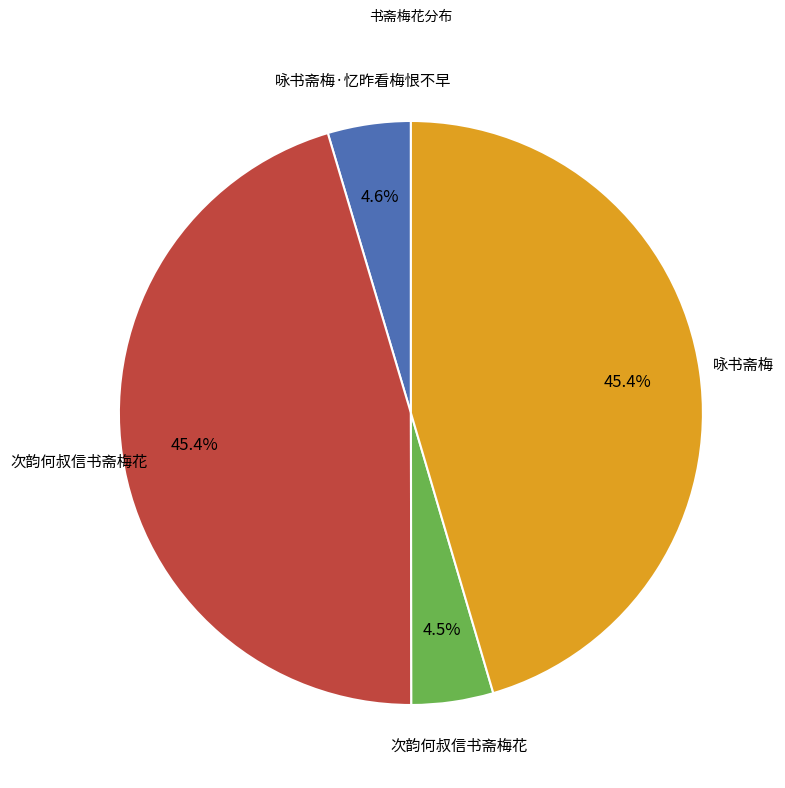

Does any single category account for the majority?

No